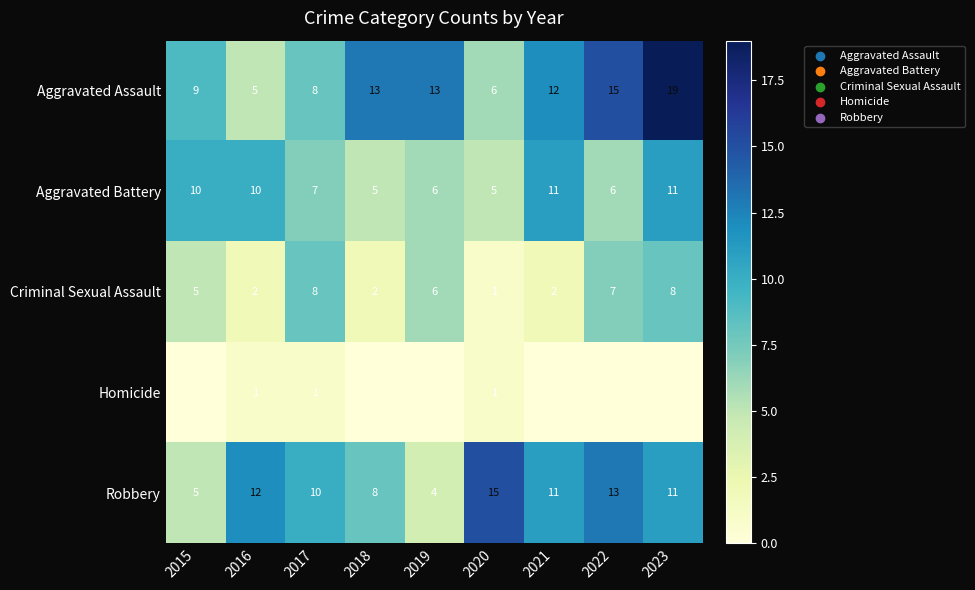

At how many categories does at least one series exceed 18?

1